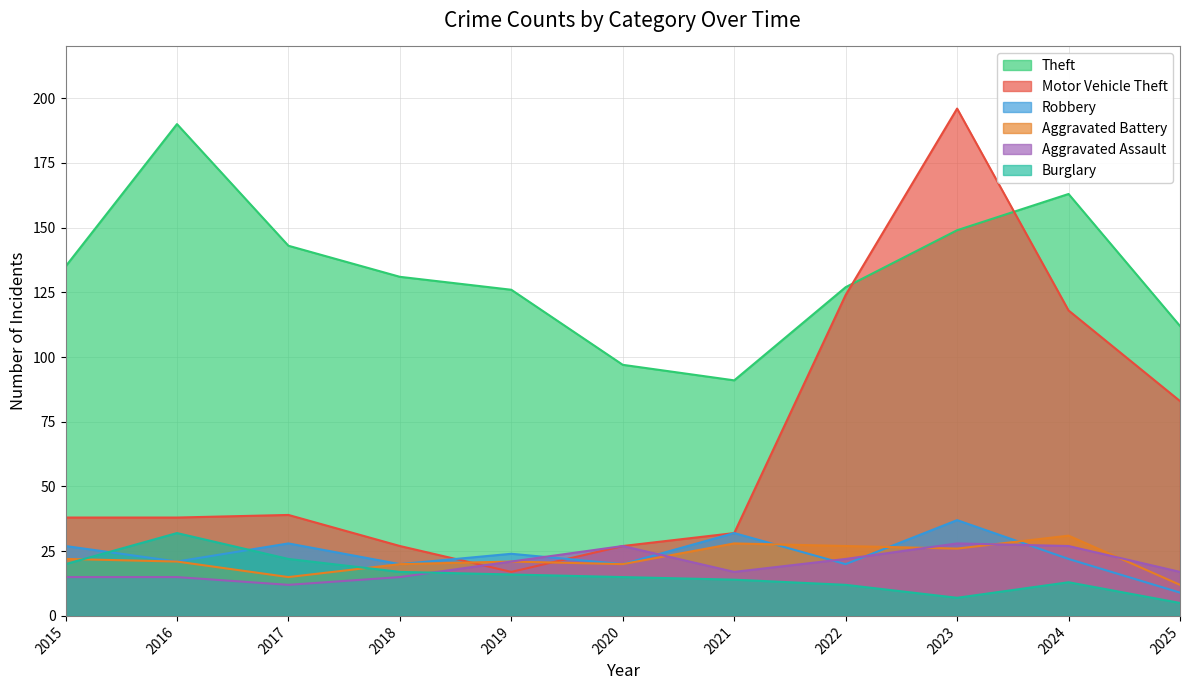

What is the smallest value displayed?

5